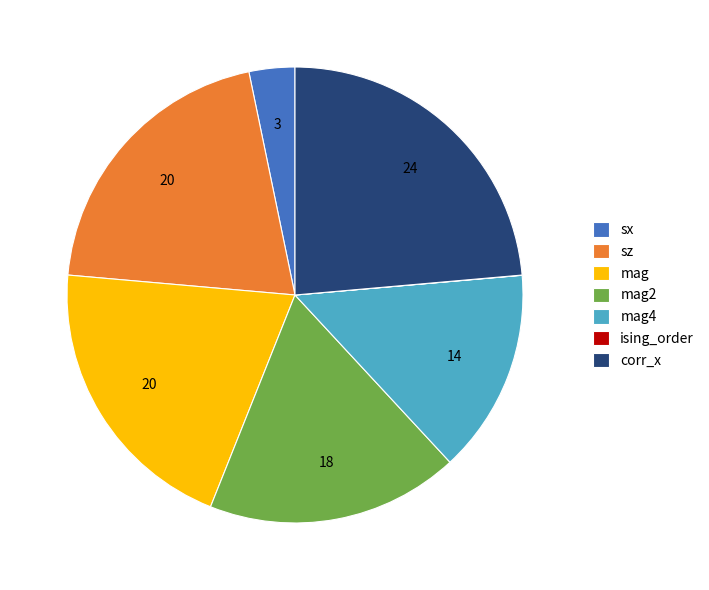

Do sx and mag together represent more than half of the pie?

No